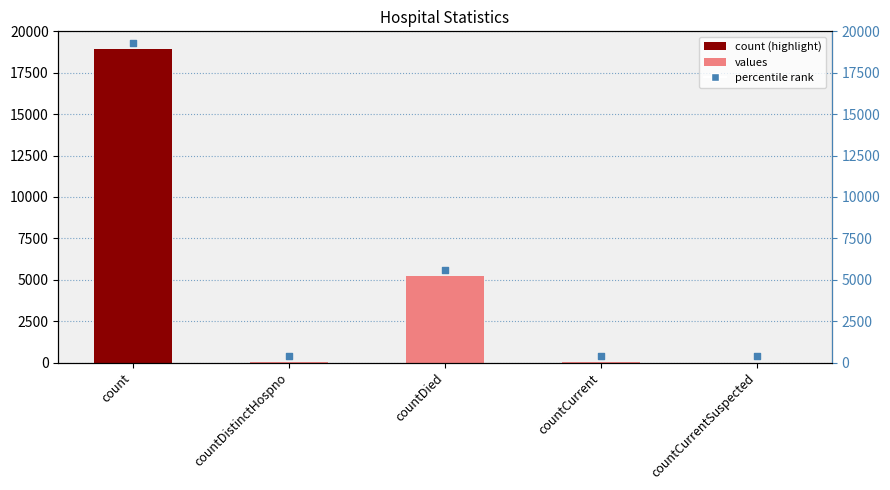

What are all the series names shown in the legend?

values, percentile rank